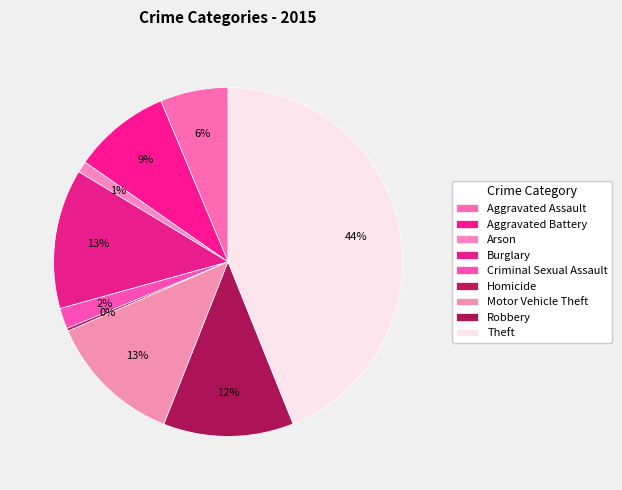

Approximately how many times larger is the value at Aggravated Battery compared to Criminal Sexual Assault?

4.7